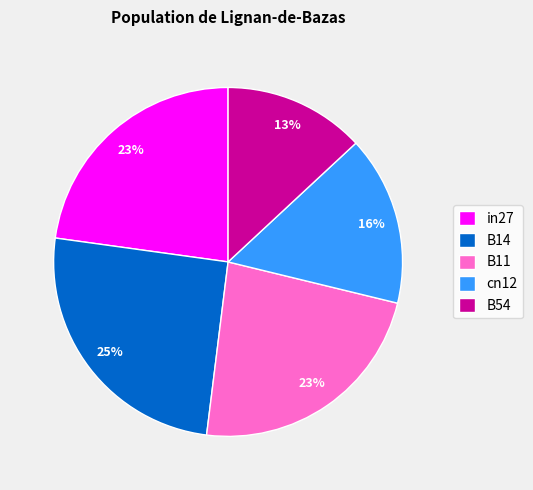

Is B11 the majority of the pie?

No